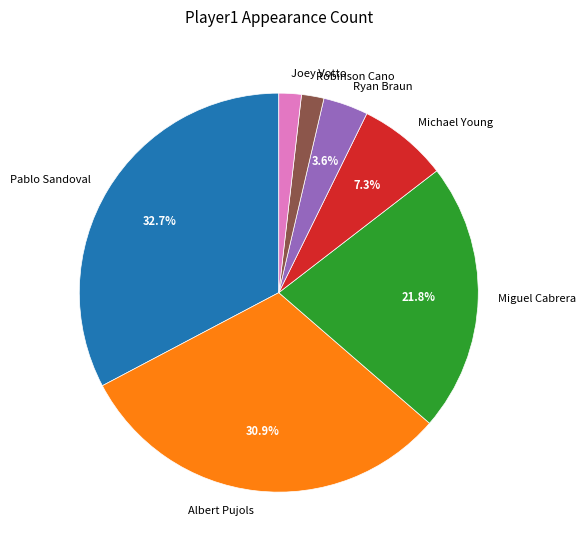

Which slice is the largest?

Pablo Sandoval